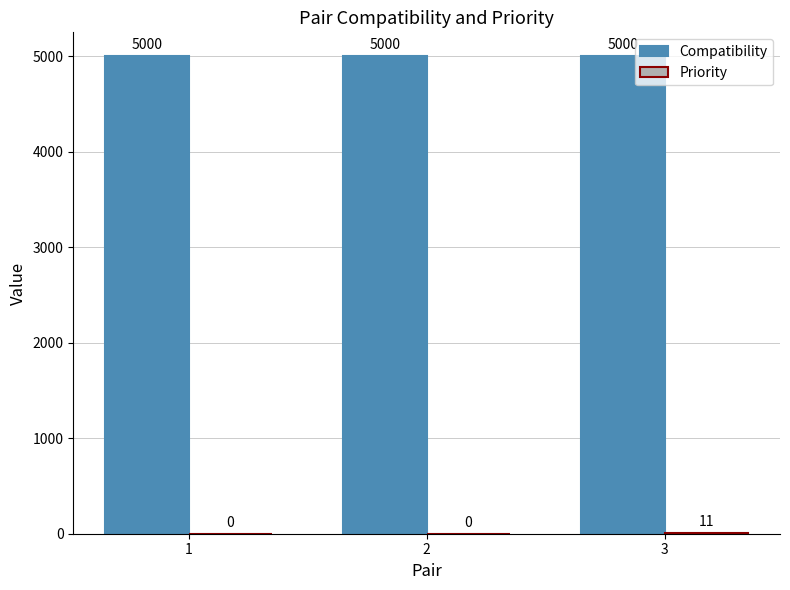

Is it true that Compatibility equals 5000 at 1?

True